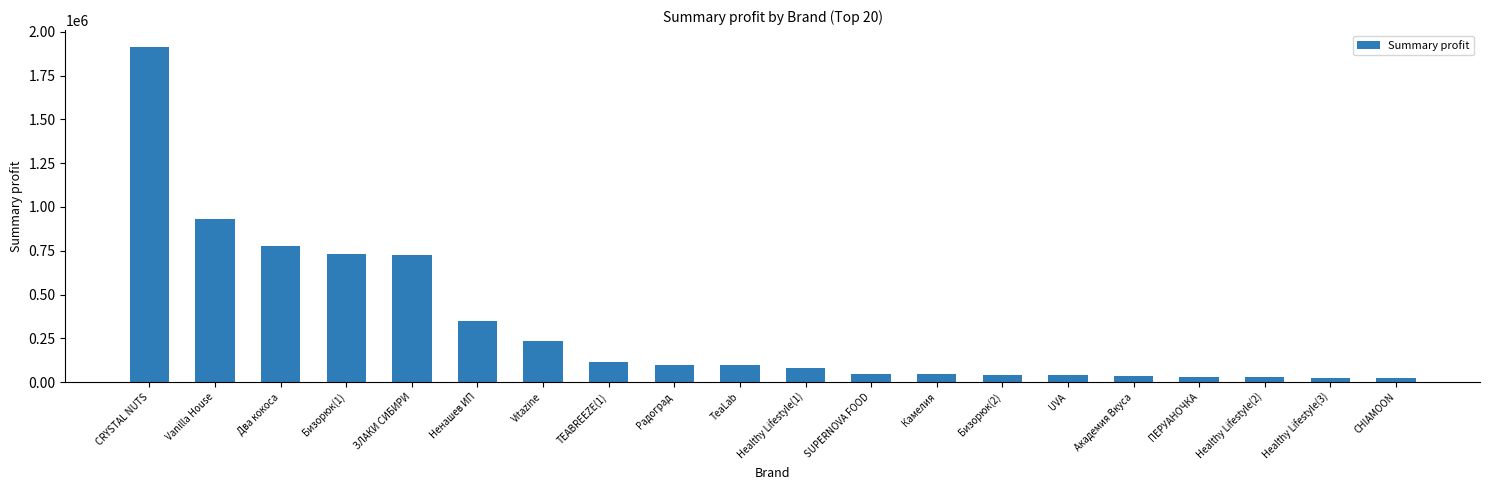

Between TeaLab and Healthy Lifestyle(3), which is larger?

TeaLab